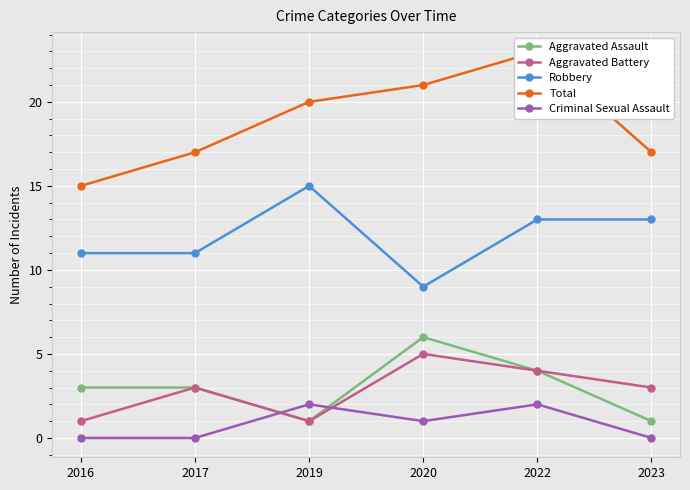

The value of Robbery at 2016 is 11. True or false?

True